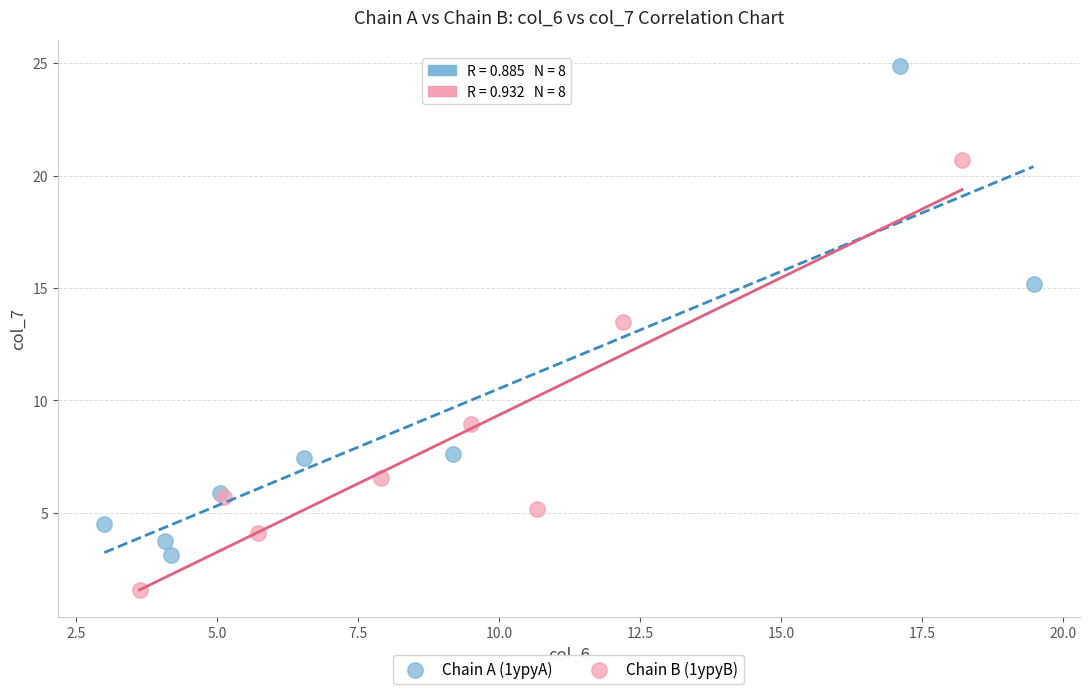

Which series reaches the maximum Y coordinate?

Chain A (1ypyA)